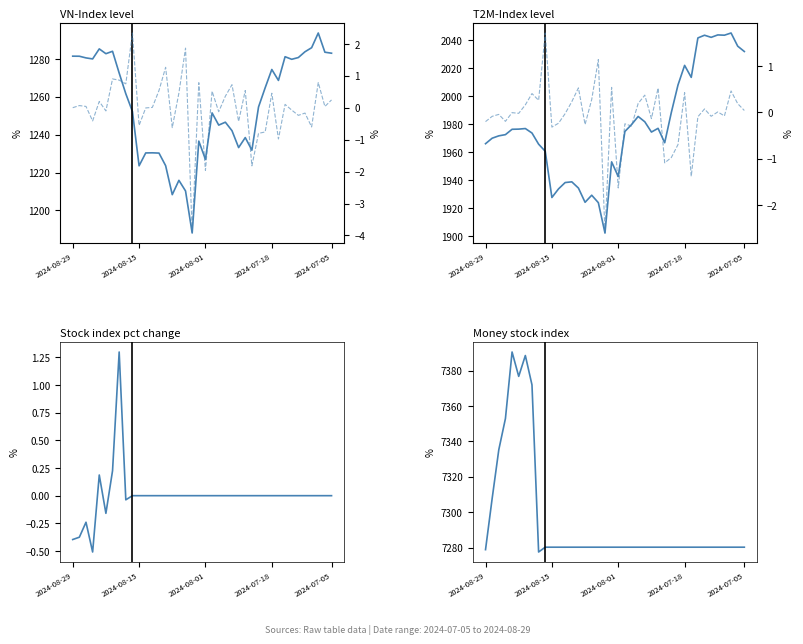

What position from the right is 36?

4